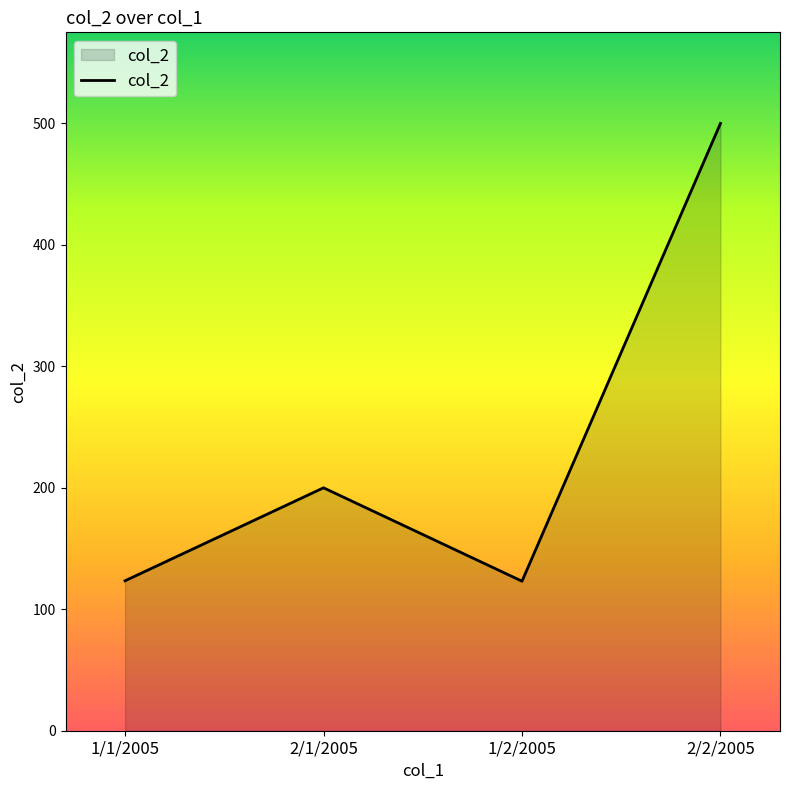

What is the ratio of the value at 2/1/2005 to the value at 2/2/2005?

0.4